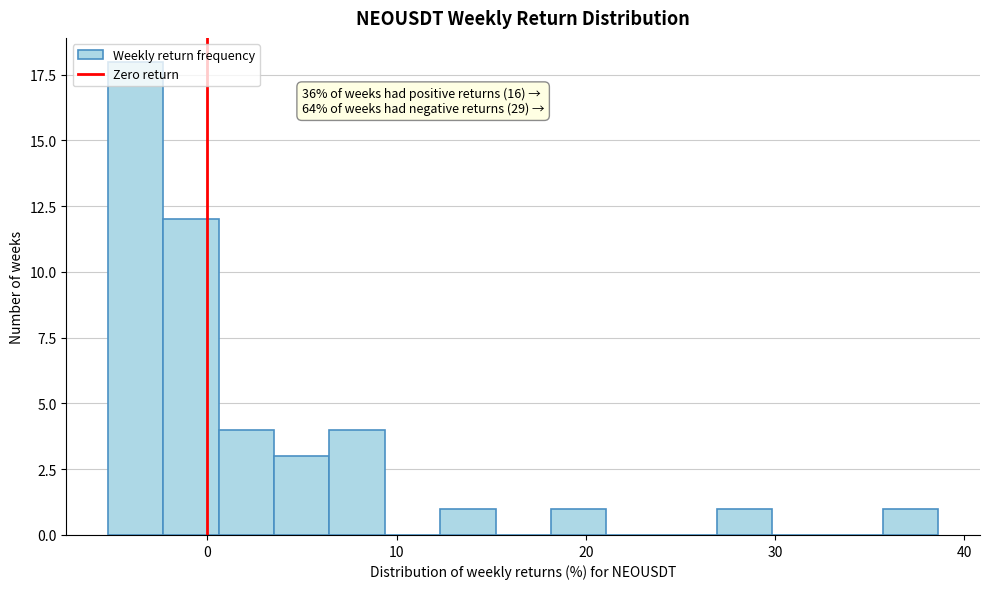

Read against the x-axis, roughly where is the centre of the tallest bar?

-4